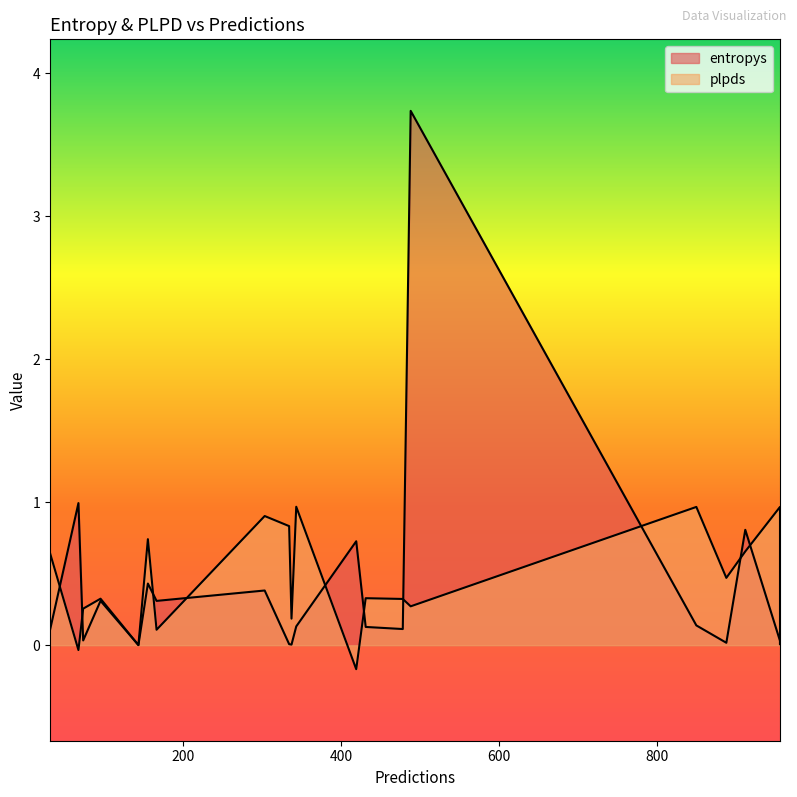

At which category is the sum across all series the highest?

488